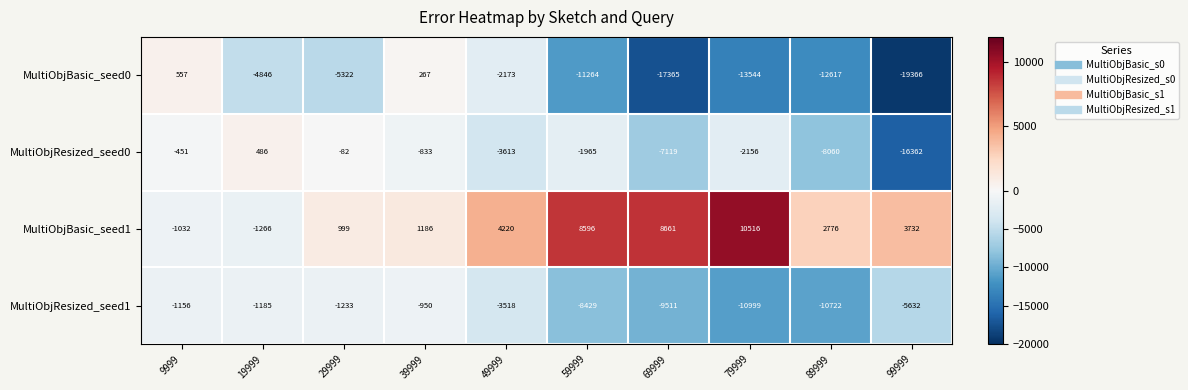

True or false: MultiObjResized_seed0 has a value of -3486 at 59999.

False